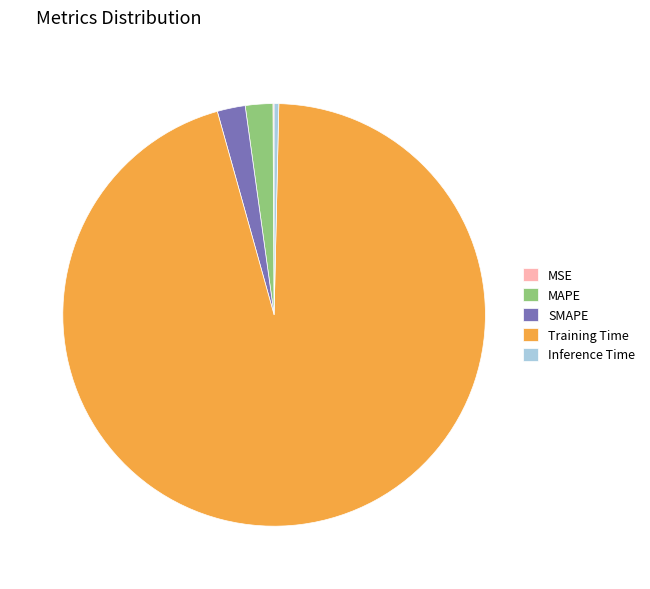

True or false: Training Time accounts for 95% of the total.

True